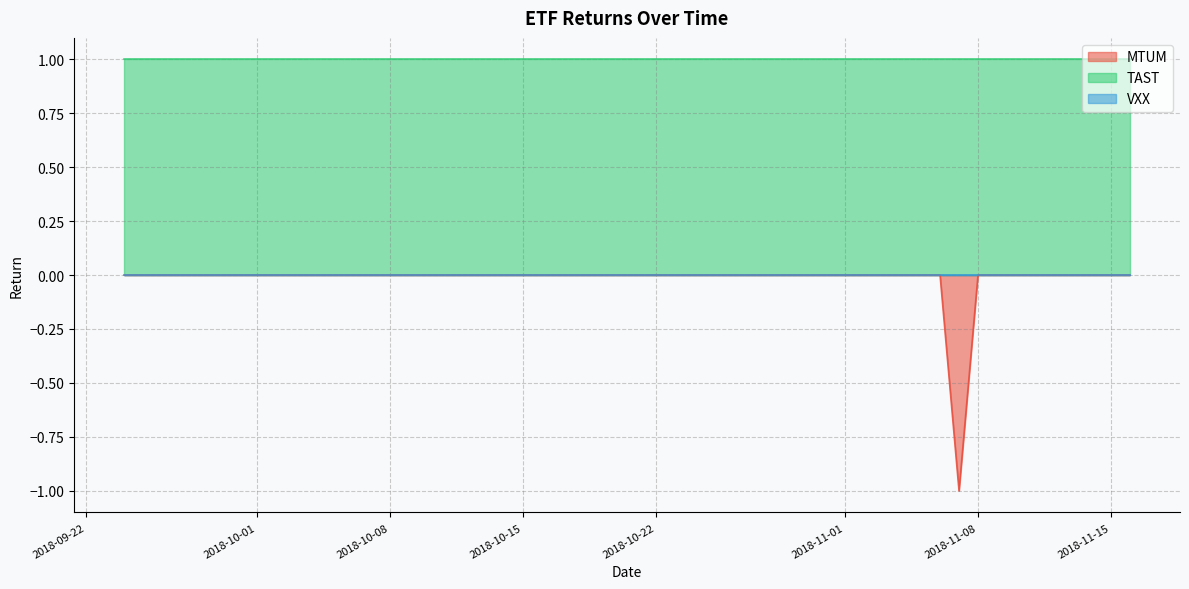

Reading right to left, what are all the values shown in this chart?

MTUM: -0.0	-0.0	-0.0	-0.0	-0.0	-0.0	-0.0	-1.0	-0.0	-0.0	-0.0	-0.0	-0.0	-0.0	-0.0	-0.0	-0.0	-0.0	-0.0	-0.0	-0.0	-0.0	-0.0	-0.0	-0.0	-0.0	-0.0	-0.0	-0.0	-0.0	-0.0	-0.0	-0.0	-0.0	-0.0	-0.0	-0.0	-0.0	-0.0	-0.0
TAST: 1.0	1.0	1.0	1.0	1.0	1.0	1.0	1.0	1.0	1.0	1.0	1.0	1.0	1.0	1.0	1.0	1.0	1.0	1.0	1.0	1.0	1.0	1.0	1.0	1.0	1.0	1.0	1.0	1.0	1.0	1.0	1.0	1.0	1.0	1.0	1.0	1.0	1.0	1.0	1.0
VXX: 0.0	0.0	0.0	0.0	0.0	0.0	0.0	0.0	0.0	0.0	0.0	0.0	0.0	0.0	0.0	0.0	0.0	0.0	0.0	0.0	0.0	0.0	0.0	0.0	0.0	0.0	0.0	0.0	0.0	0.0	0.0	0.0	0.0	0.0	0.0	0.0	0.0	0.0	0.0	0.0